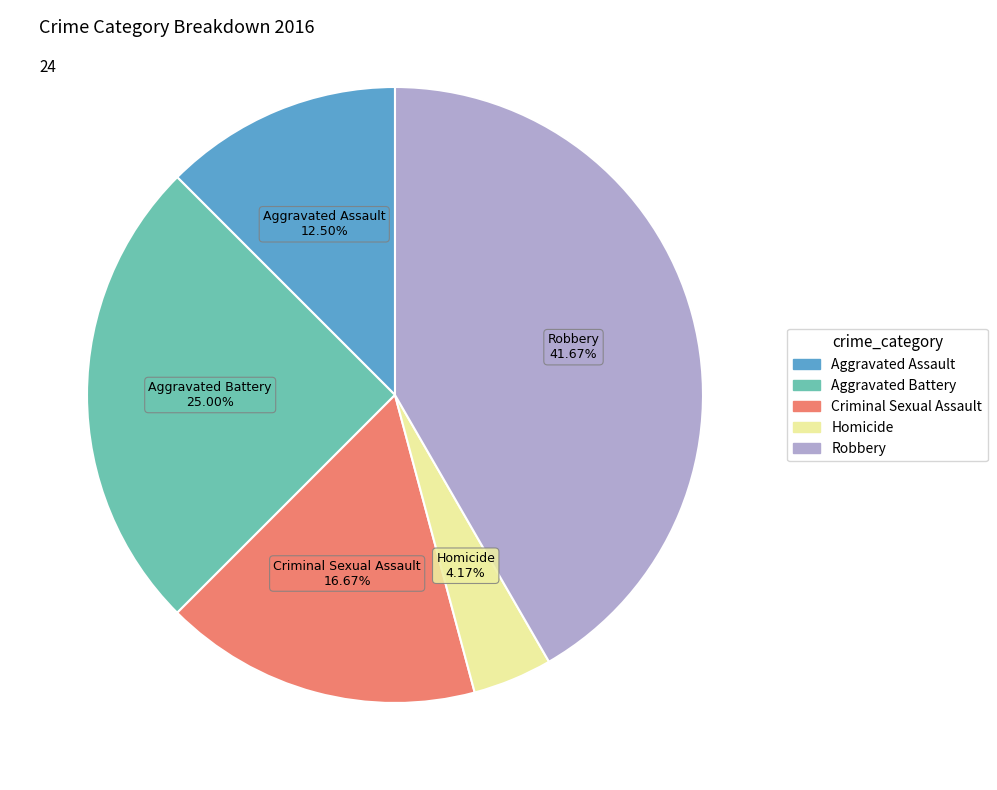

Is there a majority slice in this chart?

No